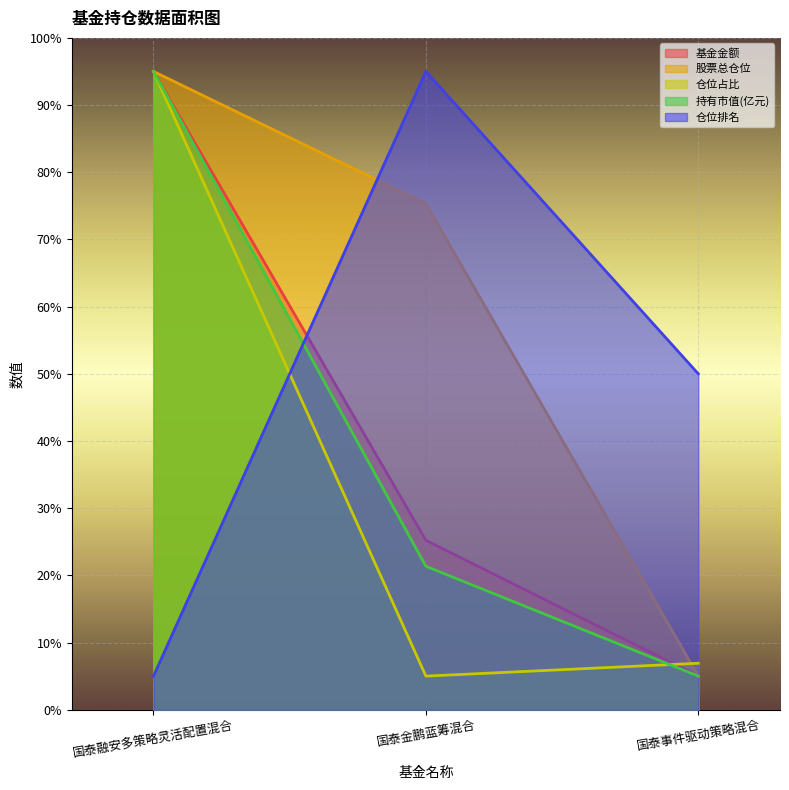

True or false: 持有市值(亿元) has a value of 2.7 at 国泰事件驱动策略混合.

False